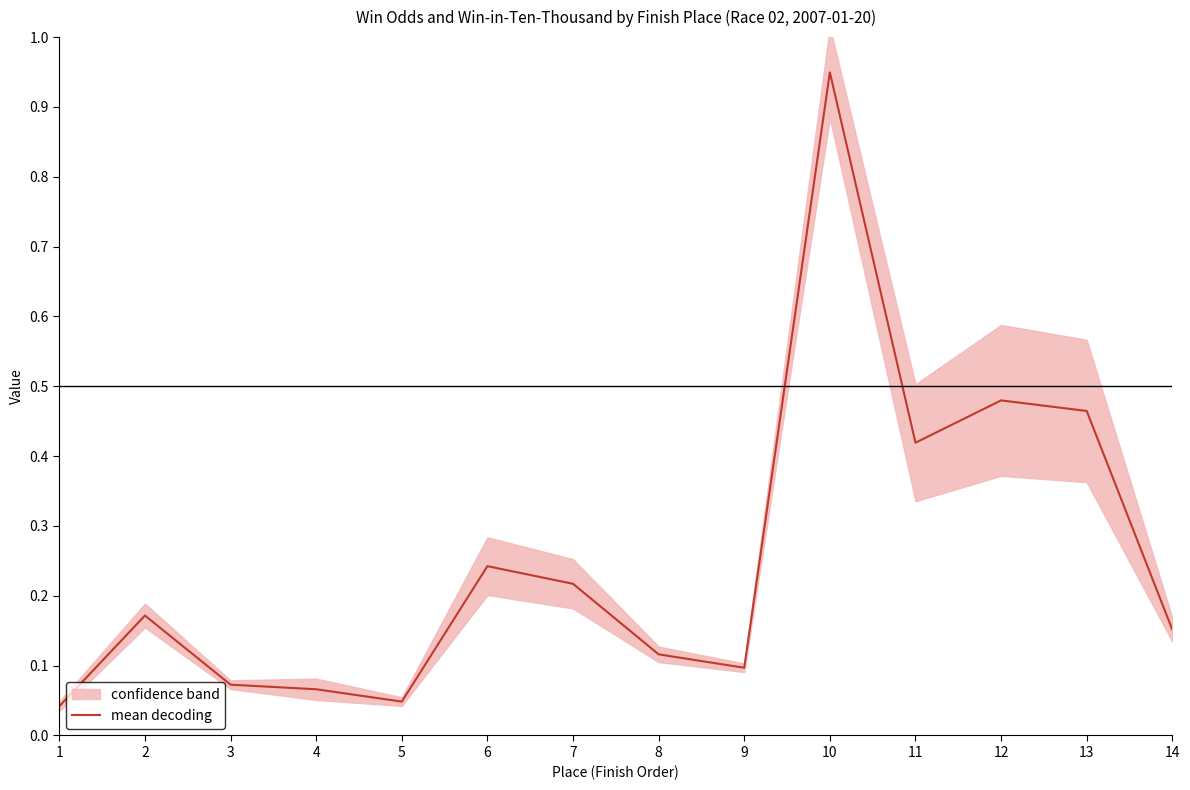

What is the greatest value displayed?

0.9